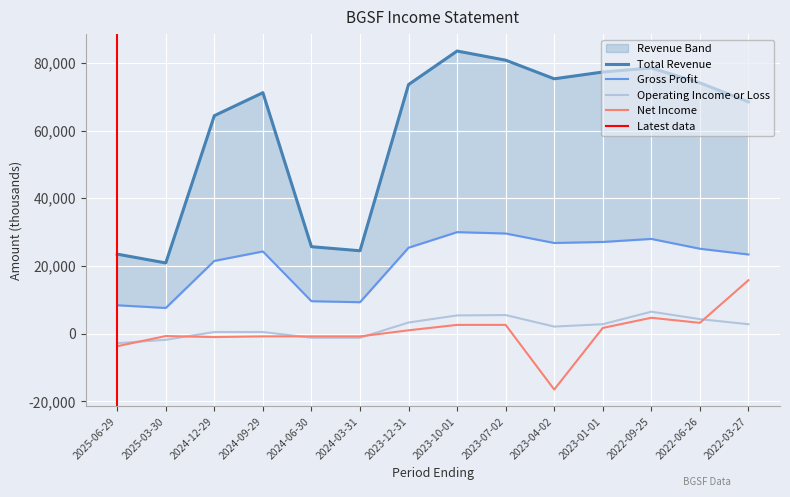

Reading left to right, transcribe all the data shown in this chart.

Total Revenue: 2025-06-29=23500	2025-03-30=20900	2024-12-29=64400	2024-09-29=71200	2024-06-30=25700	2024-03-31=24500	2023-12-31=73600	2023-10-01=83500	2023-07-02=80800	2023-04-02=75300	2023-01-01=77300	2022-09-25=78500	2022-06-26=74100	2022-03-27=68500
Gross Profit: 2025-06-29=8400	2025-03-30=7600	2024-12-29=21500	2024-09-29=24300	2024-06-30=9600	2024-03-31=9300	2023-12-31=25400	2023-10-01=30000	2023-07-02=29600	2023-04-02=26800	2023-01-01=27100	2022-09-25=28000	2022-06-26=25100	2022-03-27=23400
Operating Income or Loss: 2025-06-29=-2800	2025-03-30=-1800	2024-12-29=500	2024-09-29=500	2024-06-30=-1200	2024-03-31=-1200	2023-12-31=3300	2023-10-01=5400	2023-07-02=5500	2023-04-02=2100	2023-01-01=2800	2022-09-25=6500	2022-06-26=4300	2022-03-27=2800
Net Income: 2025-06-29=-3700	2025-03-30=-700	2024-12-29=-1000	2024-09-29=-800	2024-06-30=-800	2024-03-31=-800	2023-12-31=1000	2023-10-01=2600	2023-07-02=2600	2023-04-02=-16500	2023-01-01=1700	2022-09-25=4700	2022-06-26=3200	2022-03-27=15800